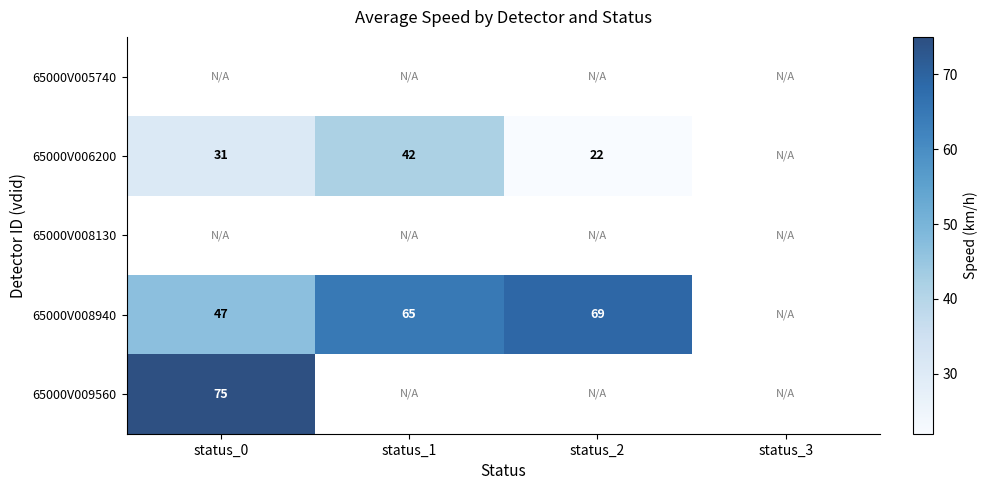

Between status_0 and status_2, which is larger?

status_2